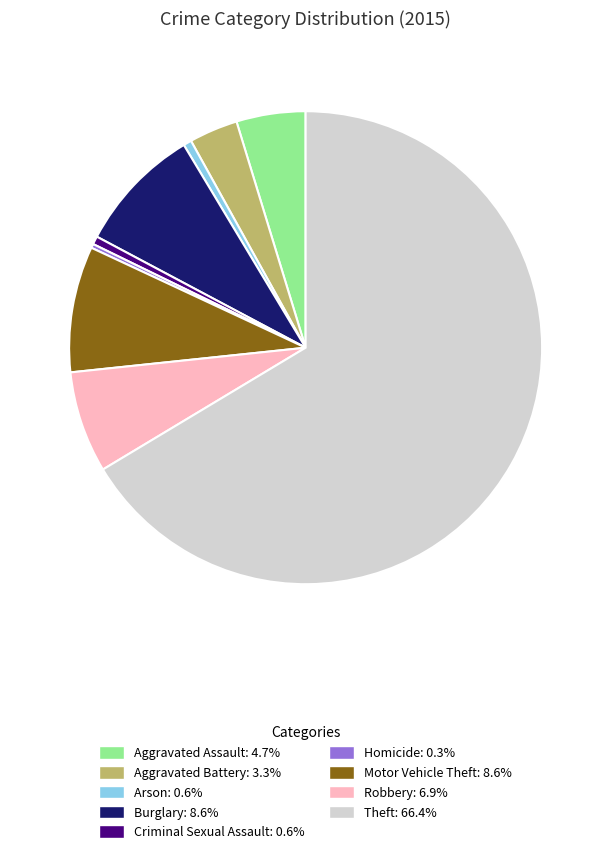

How many segments does this pie chart have?

9